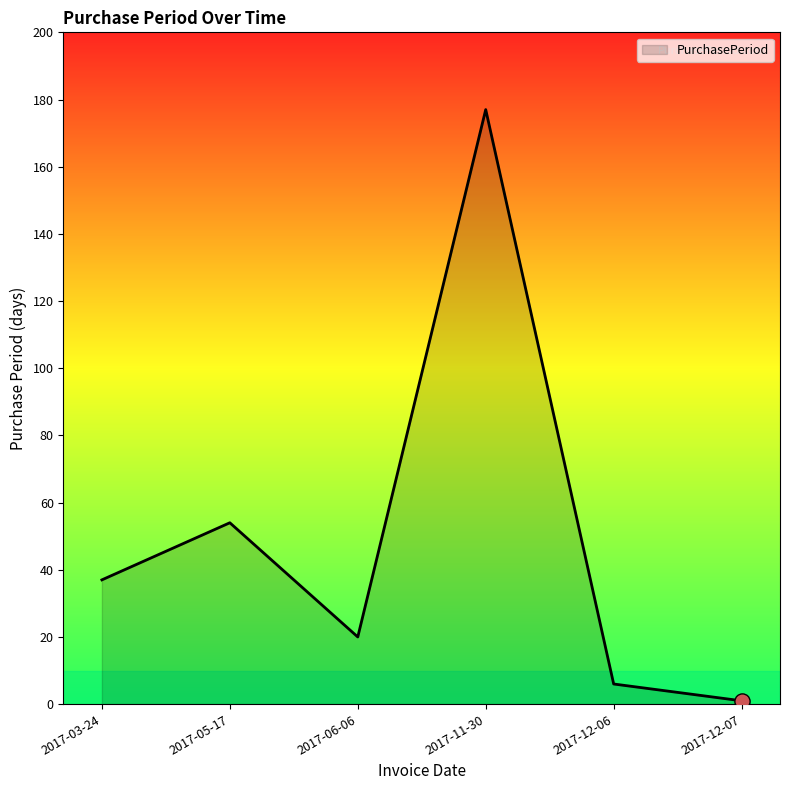

Which has a higher value, 2017-05-17 or 2017-11-30?

2017-11-30